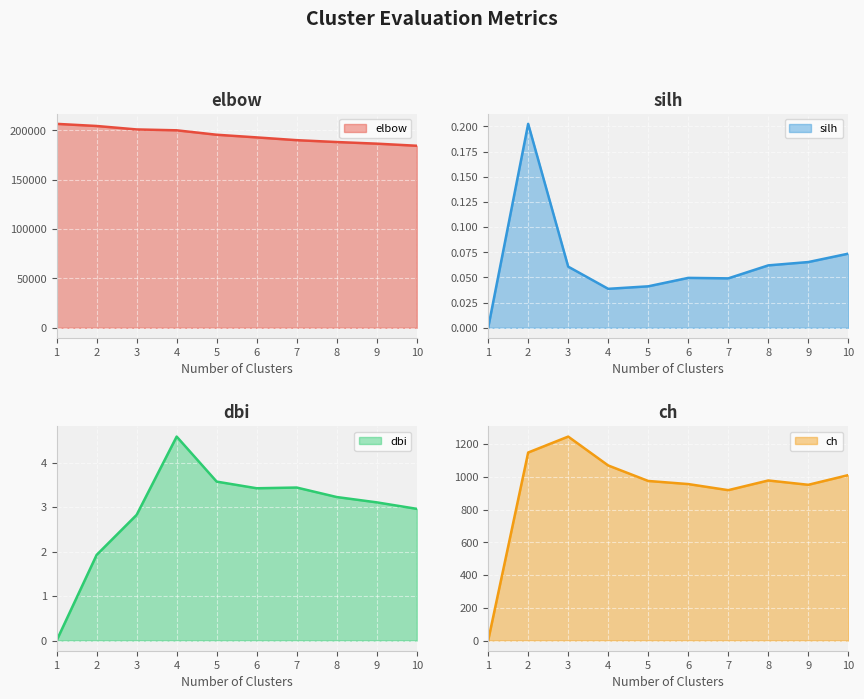

Is it true that ch line equals 2149.9 at 3?

False